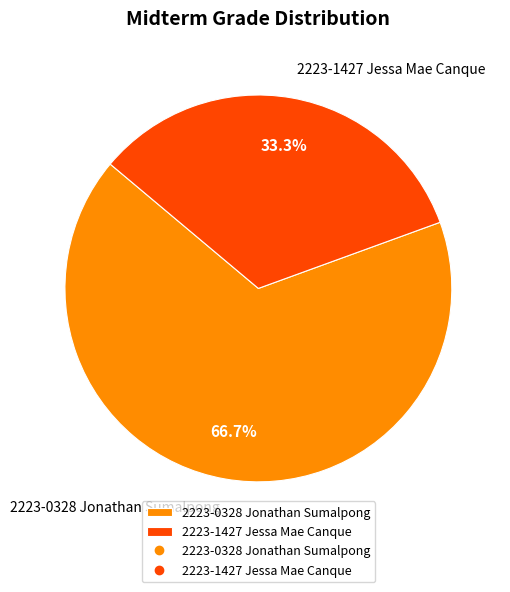

Combined, what portion of the pie is 2223-1427 Jessa Mae Canque and 2223-0328 Jonathan Sumalpong?

100.0%